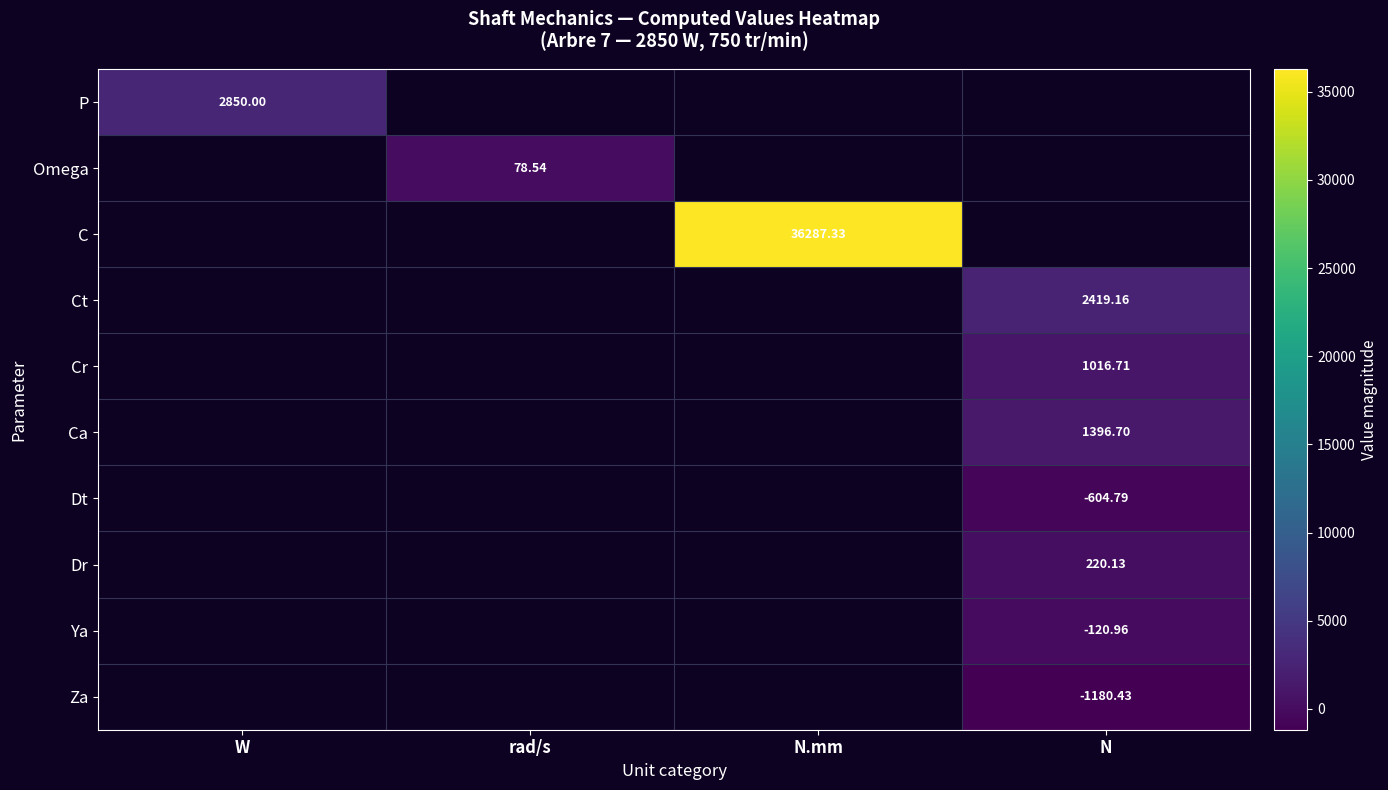

Which label corresponds to the largest value in the chart?

N.mm